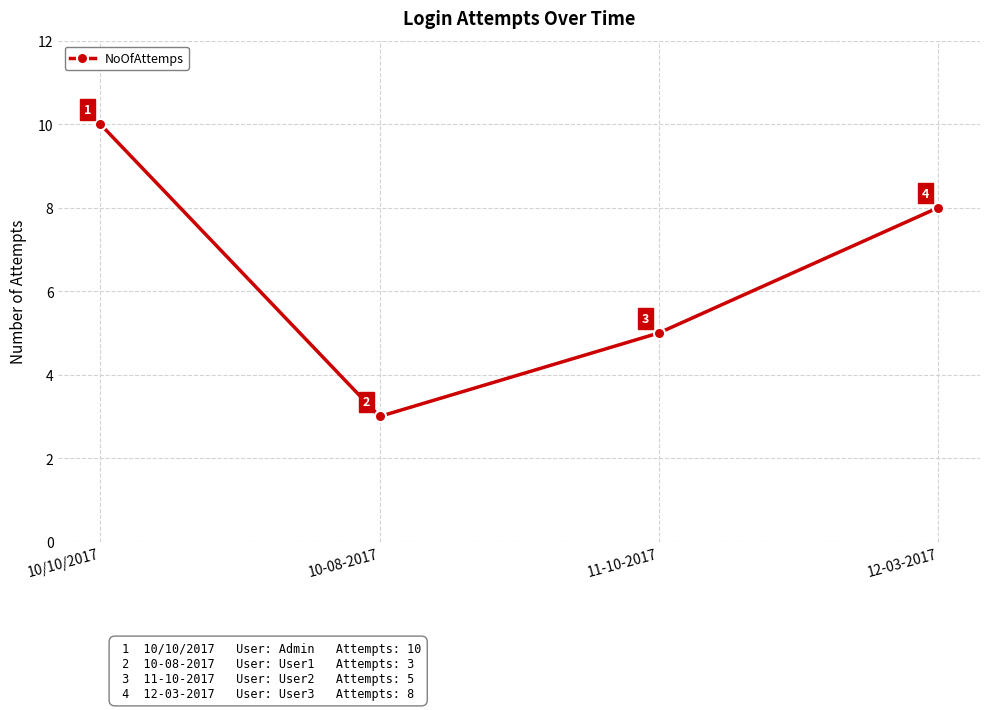

What is the ratio of the value at 10/10/2017 to the value at 11-10-2017?

2.0